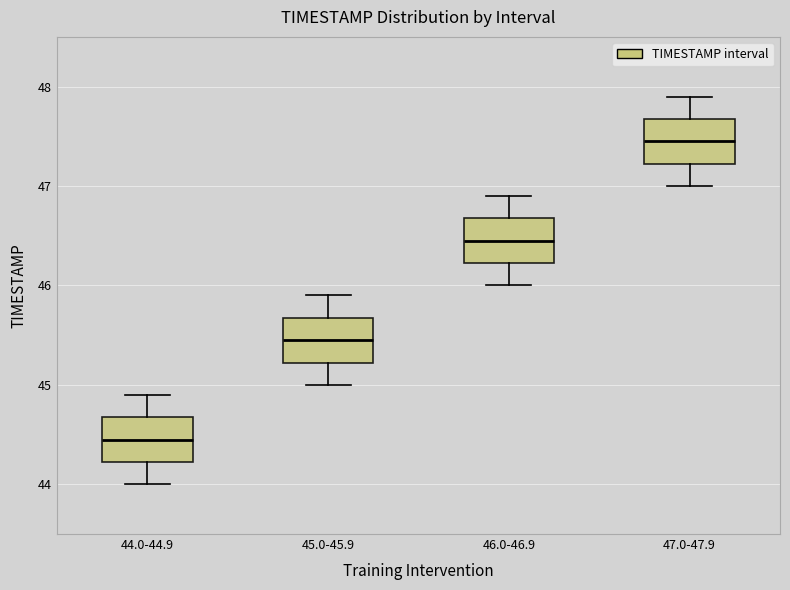

Where is the upper edge of the box for 44.0-44.9 on the y-axis? The values are not printed on the chart, so give them approximately, as read against the axis.

44.7